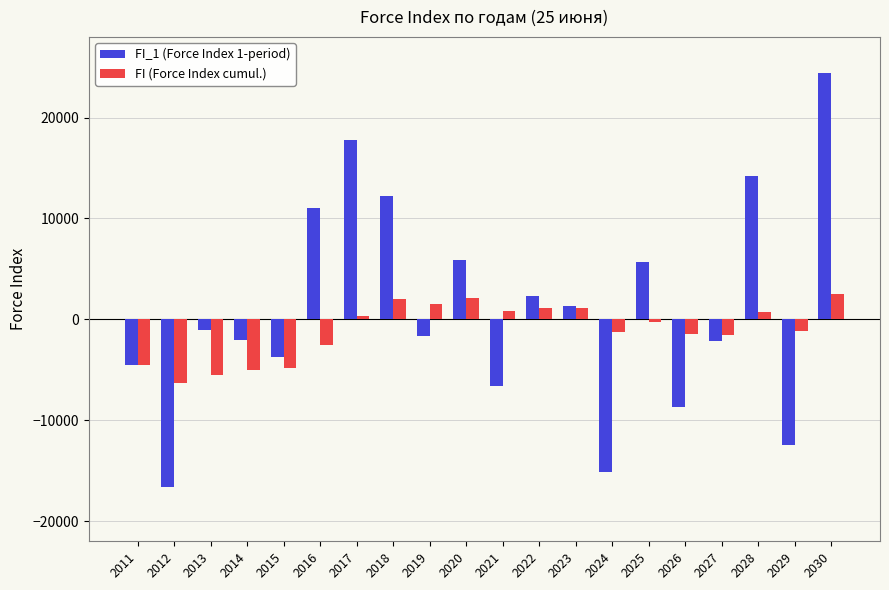

Which series has the largest range (max minus min)?

FI_1 (Force Index 1-period)